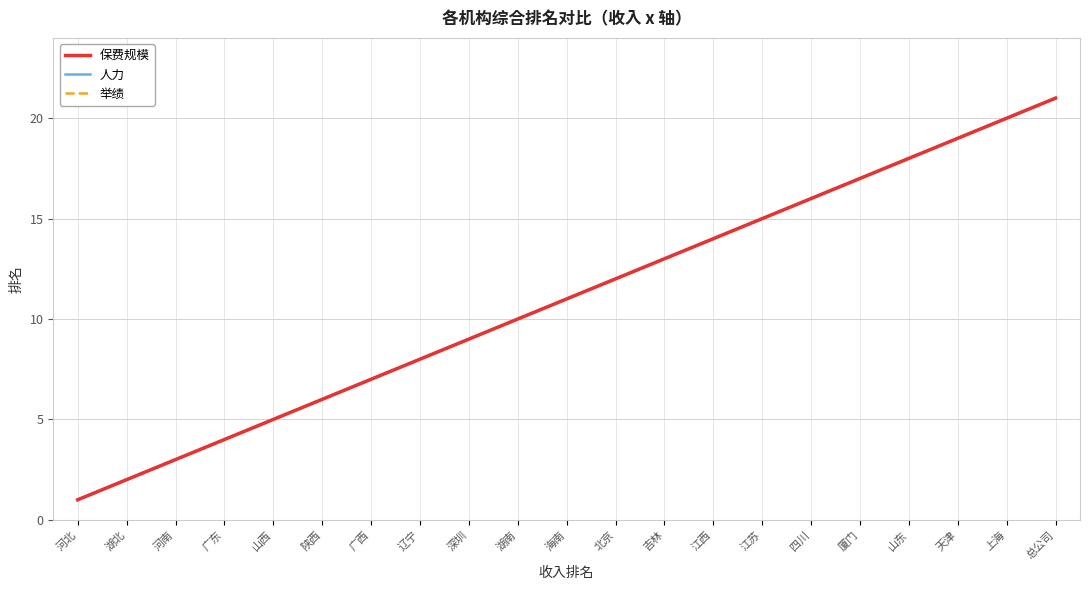

What is the average value of the 保费规模 series?

11